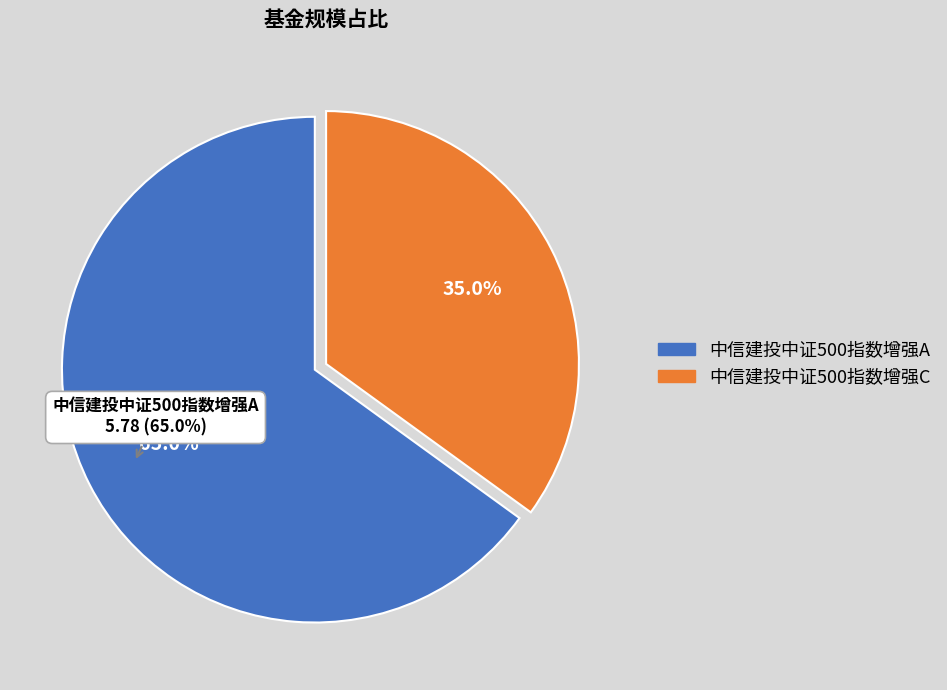

To the nearest percent, what portion does 中信建投中证500指数增强A represent?

65%